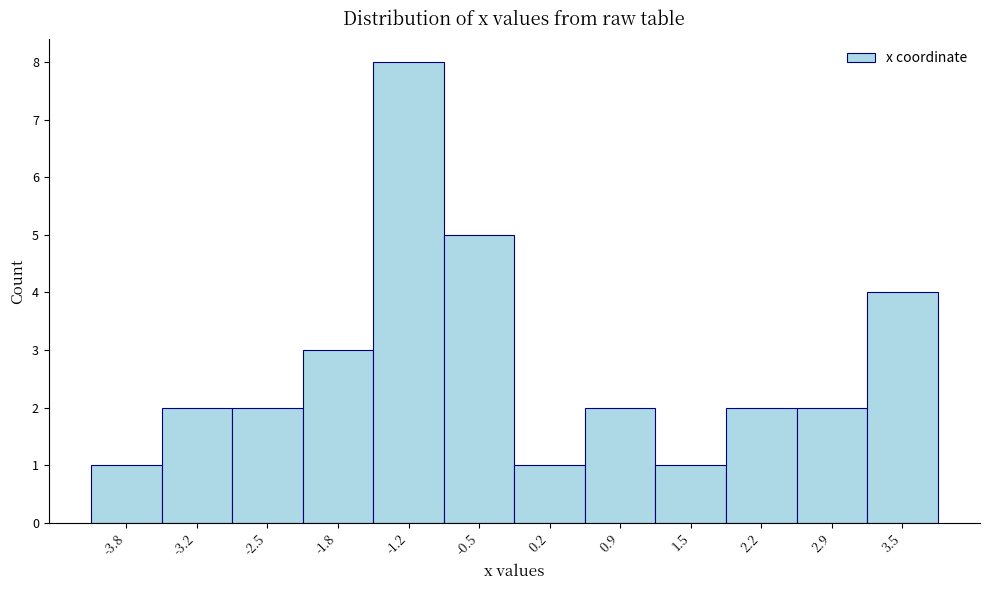

Reading right to left, extract all data points from this chart.

4	2	2	1	2	1	5	8	3	2	2	1